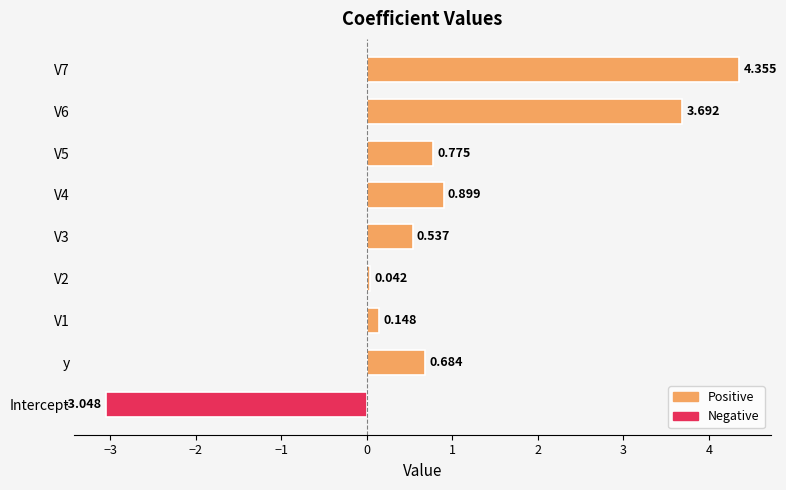

How many categories are shown in the chart?

9